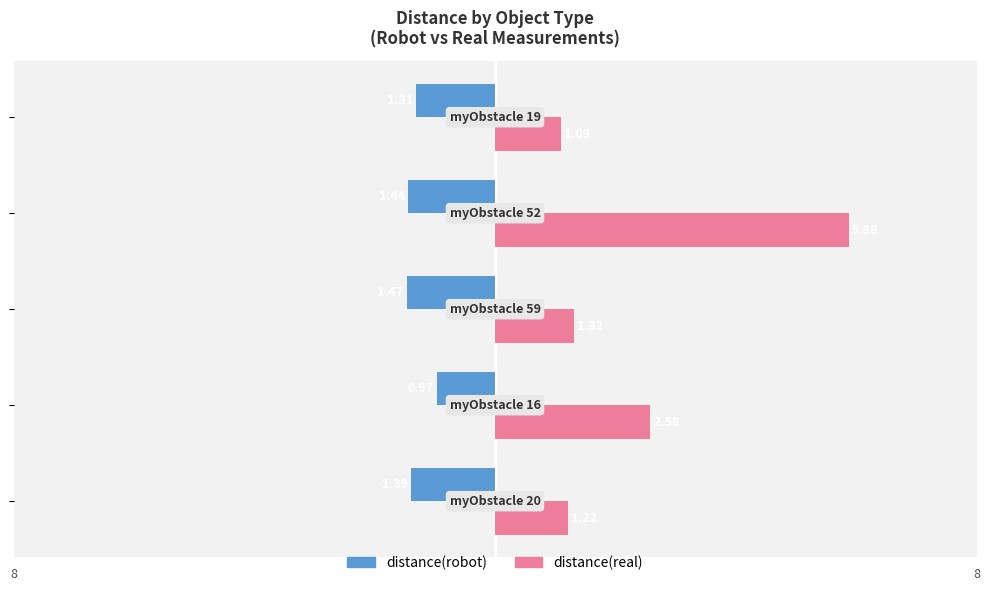

List the series in order of their overall mean, lowest first.

distance(robot), distance(real)